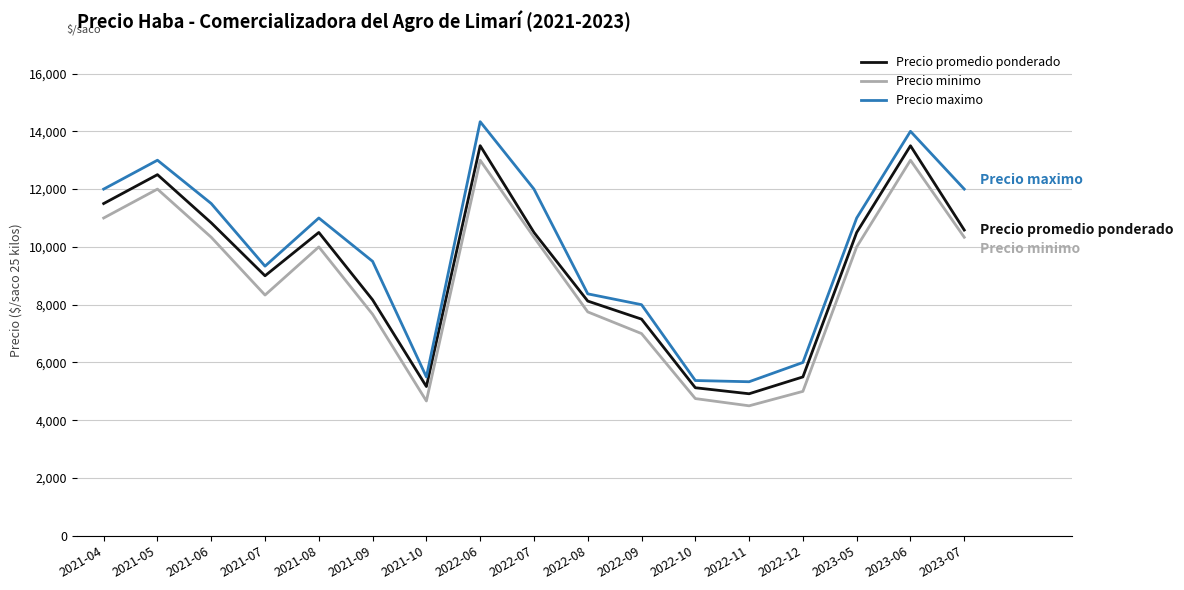

Where does the Precio maximo series first go above 11000?

2021-04